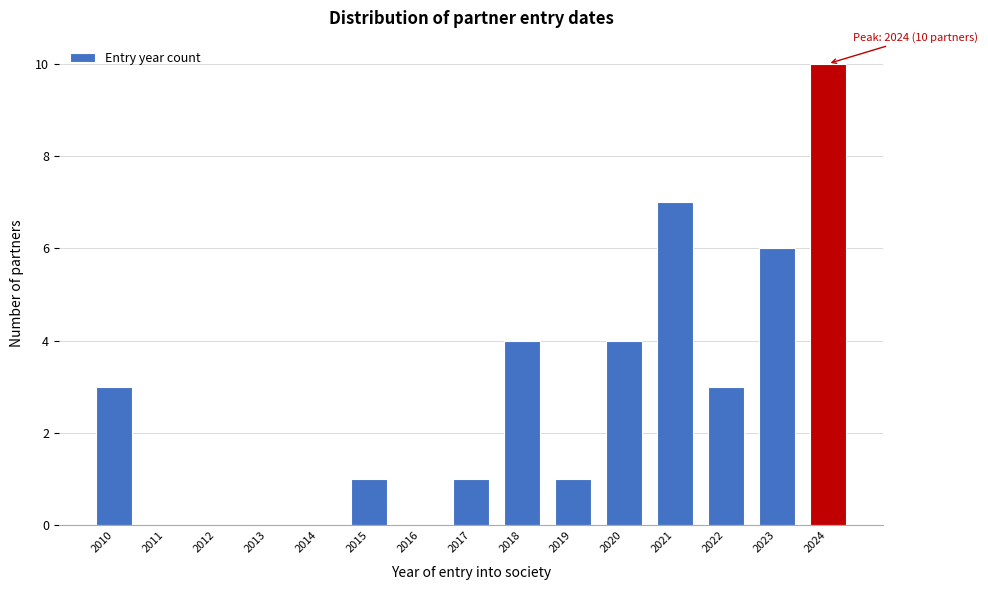

Reading left to right, what are all the values shown in this chart?

2010=3	2011=0	2012=0	2013=0	2014=0	2015=1	2016=0	2017=1	2018=4	2019=1	2020=4	2021=7	2022=3	2023=6	2024=10